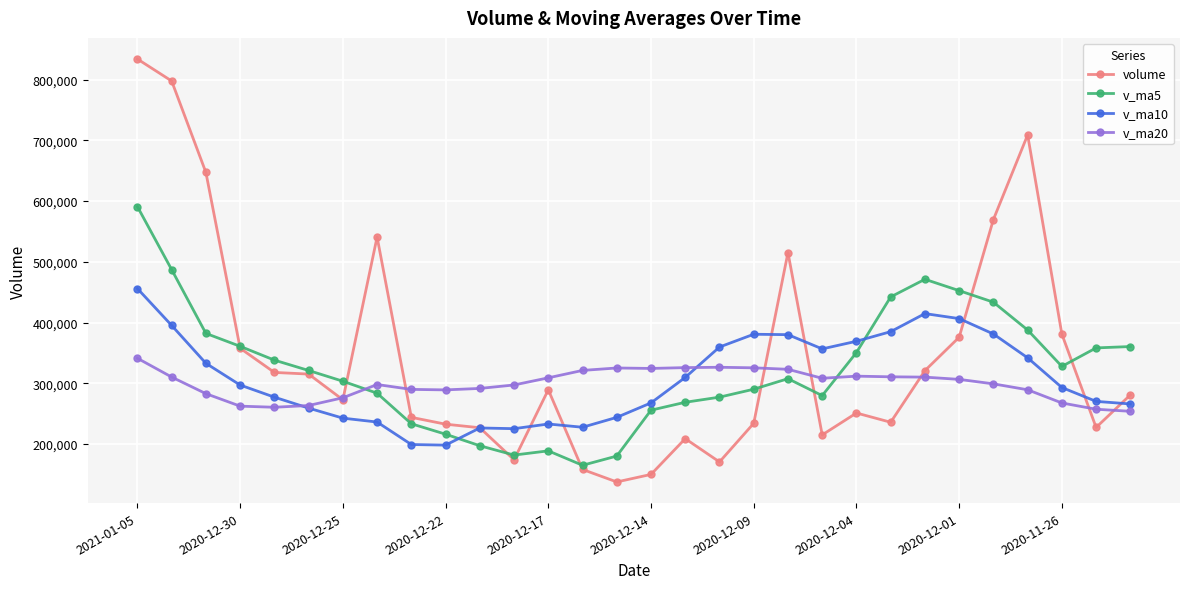

Rank the series by their maximum value, from highest to lowest.

volume, v_ma5, v_ma10, v_ma20